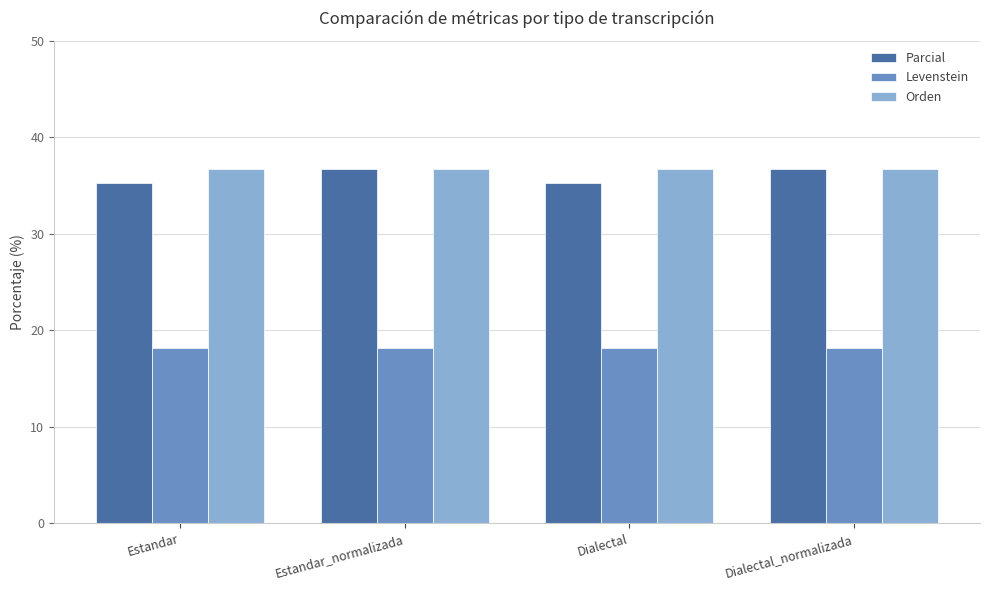

How many categories are shown in the chart?

4